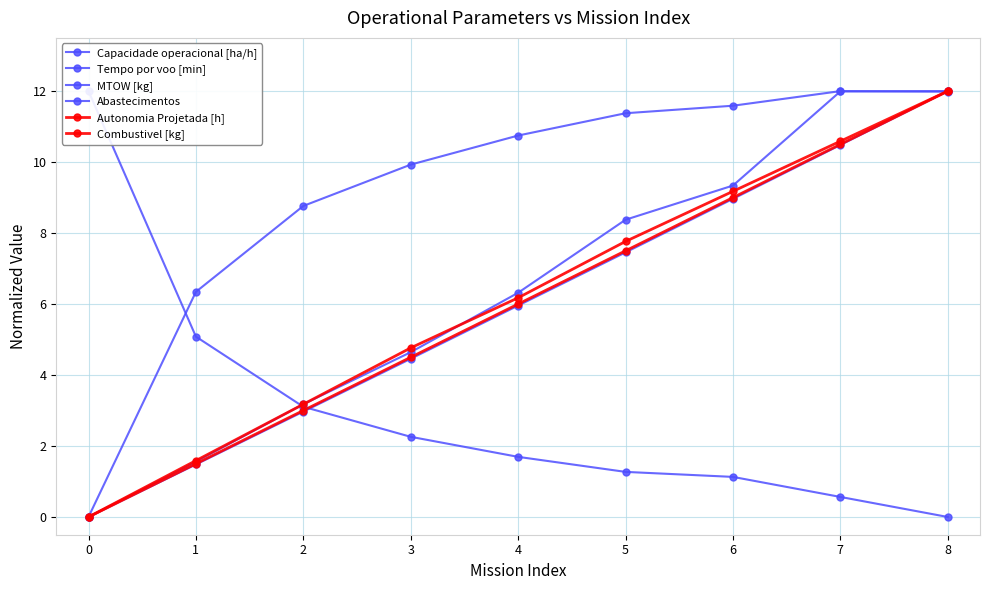

Is it true that Abastecimentos equals 0.8 at 7?

False